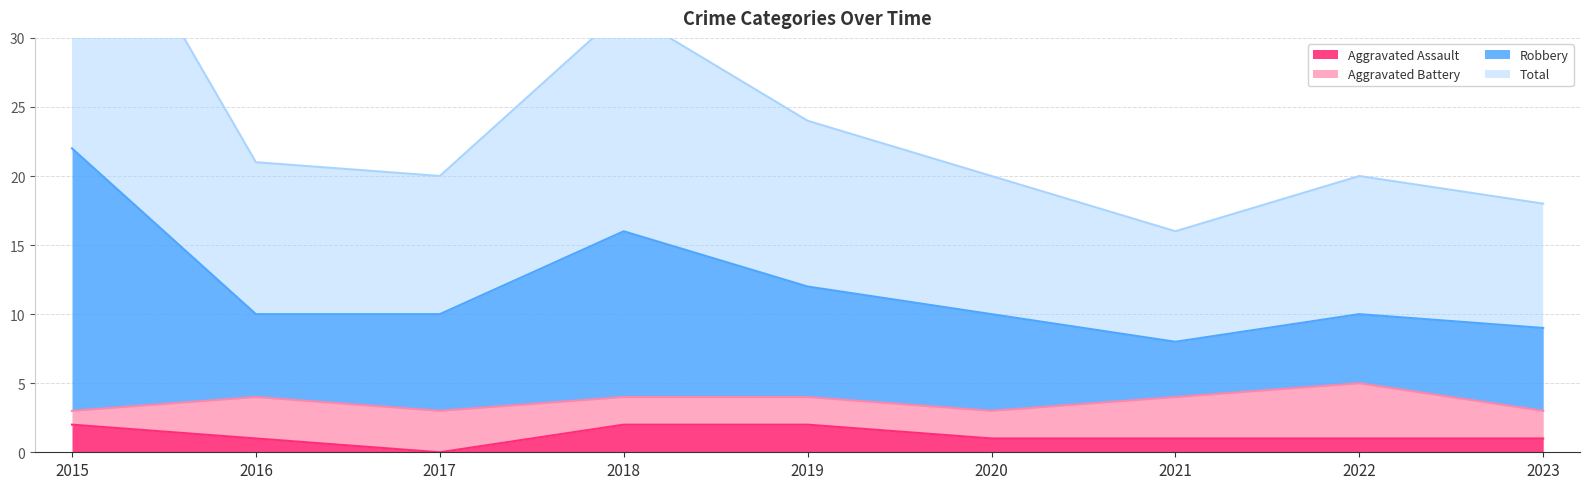

What is the spread (max minus min) of values at 2018?

30